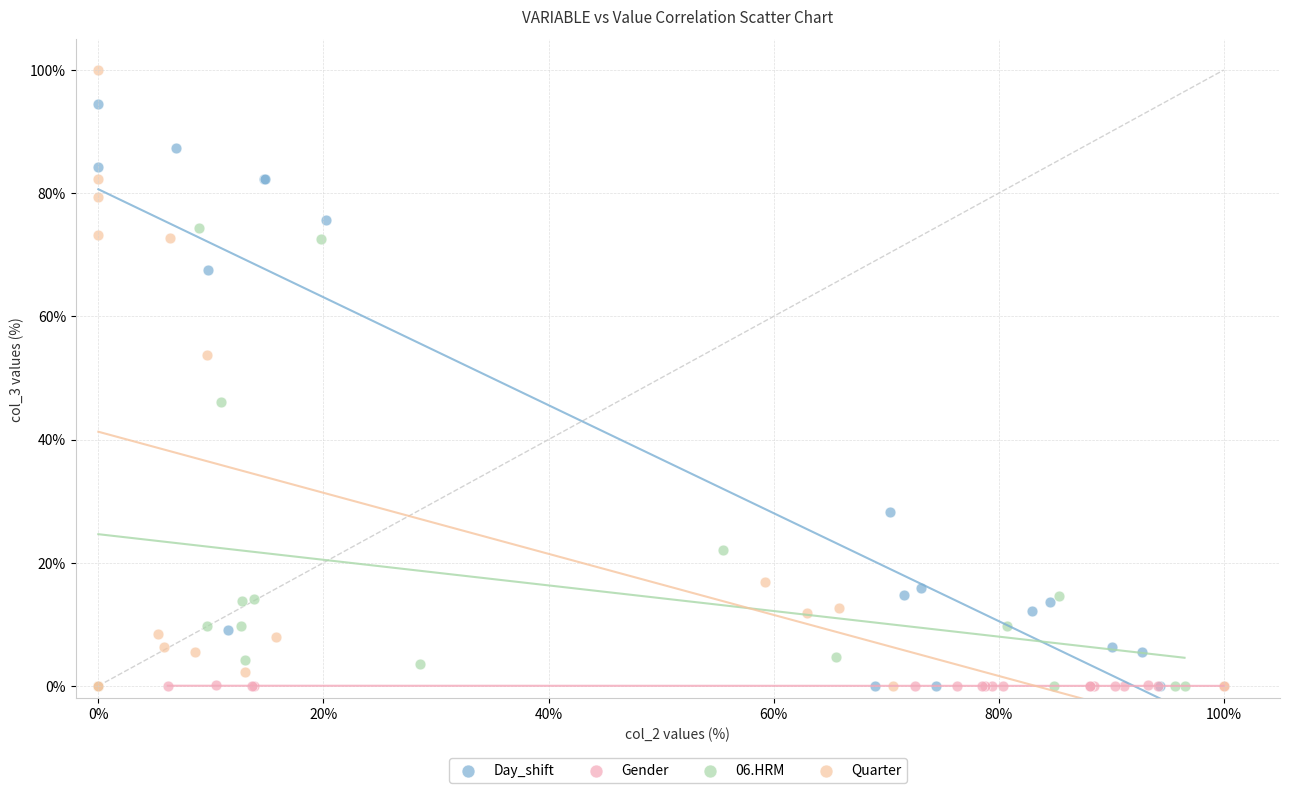

Which series contains the highest Y value?

Quarter